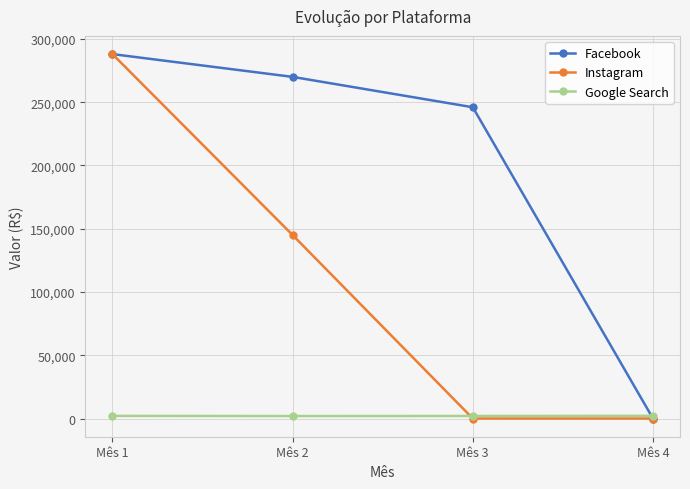

What are all the series names shown in the legend?

Facebook, Instagram, Google Search